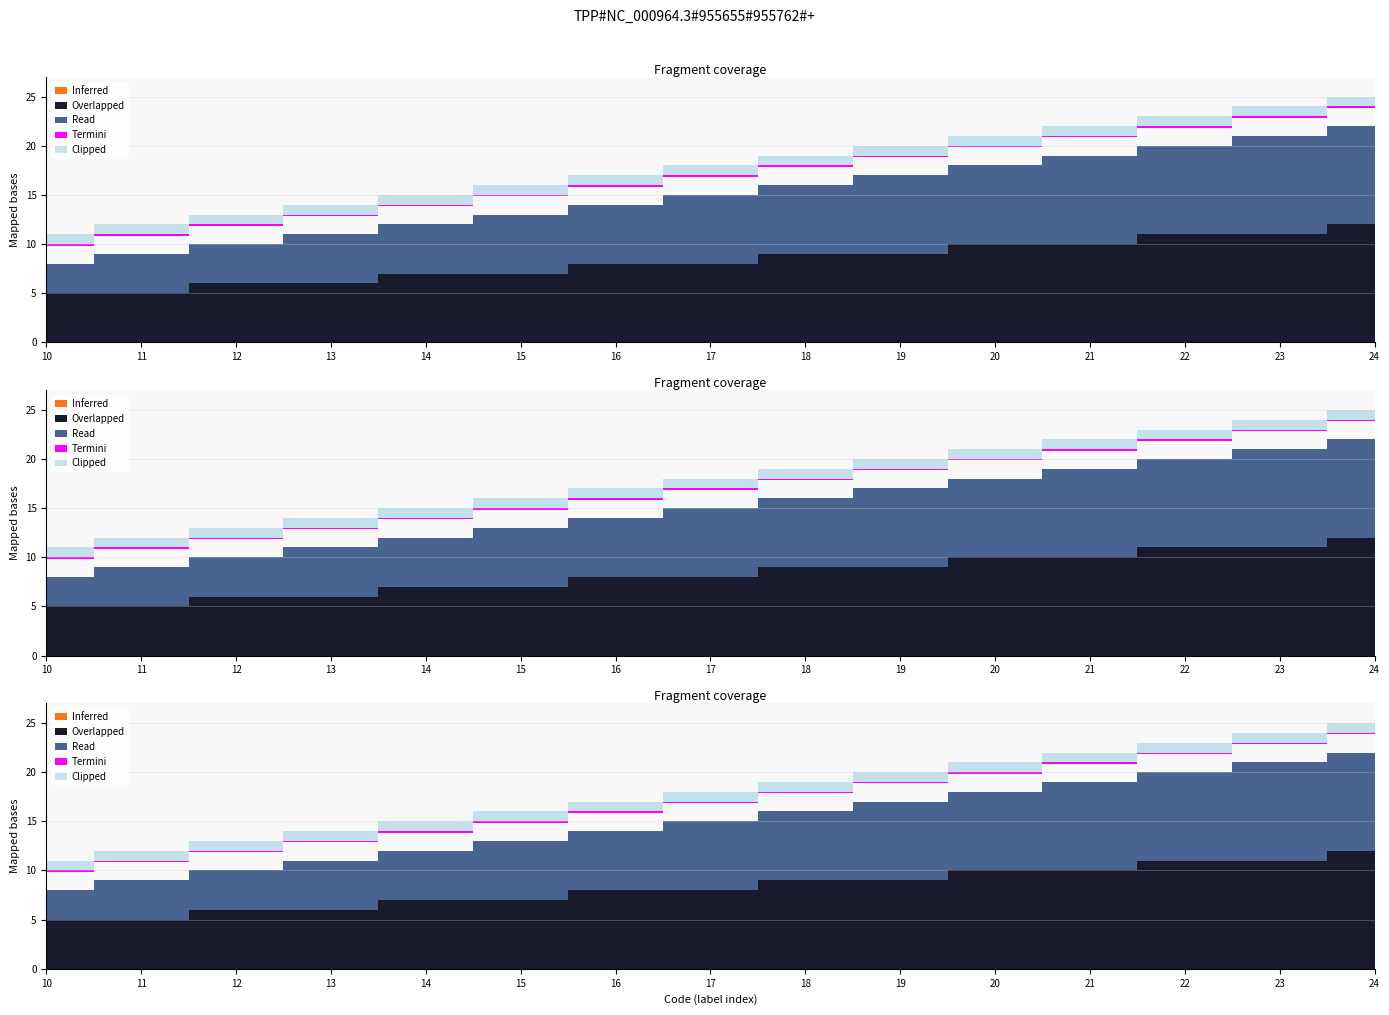

True or false: the data has more than 1 interior local peaks.

False